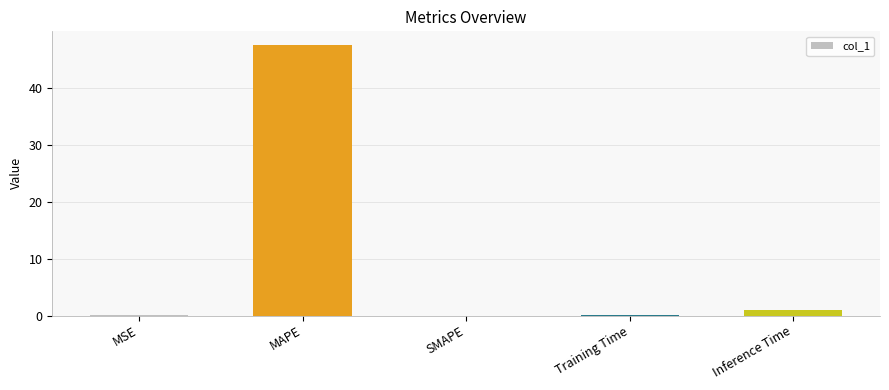

At which label is the value closest to 23?

Inference Time